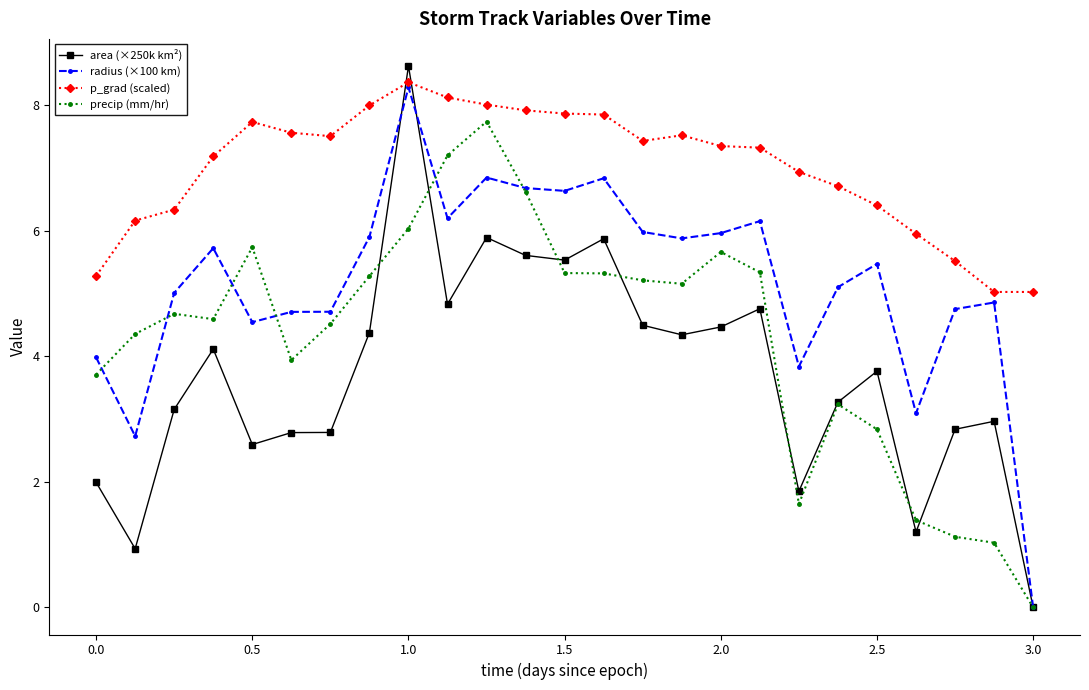

What is the greatest value displayed?

8.6